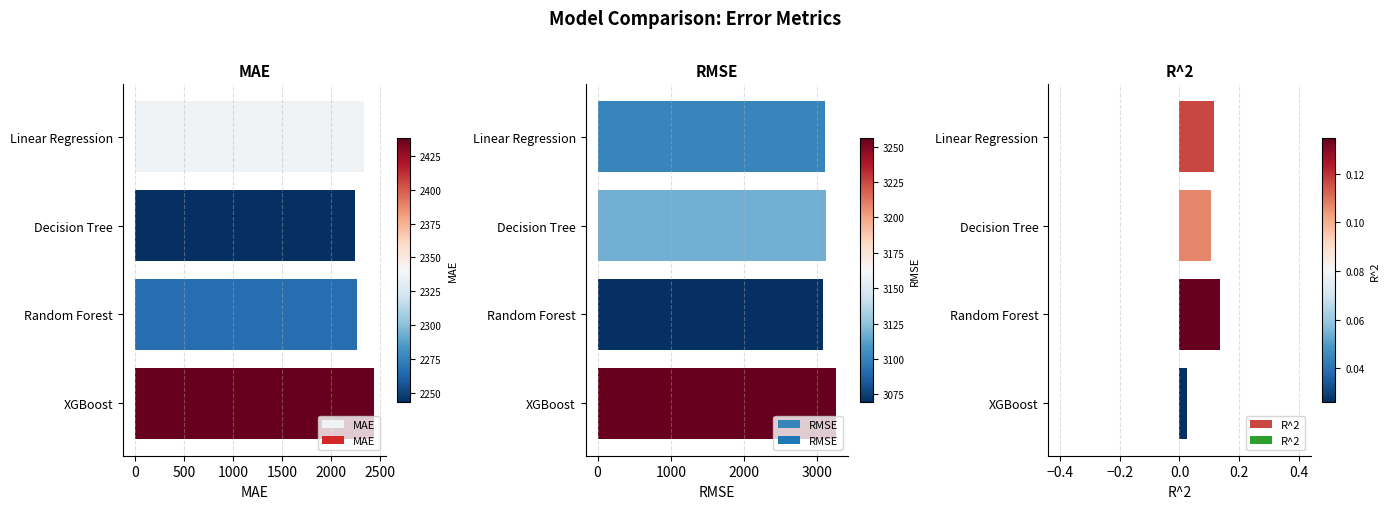

What is the minimum value for MAE?

2242.9